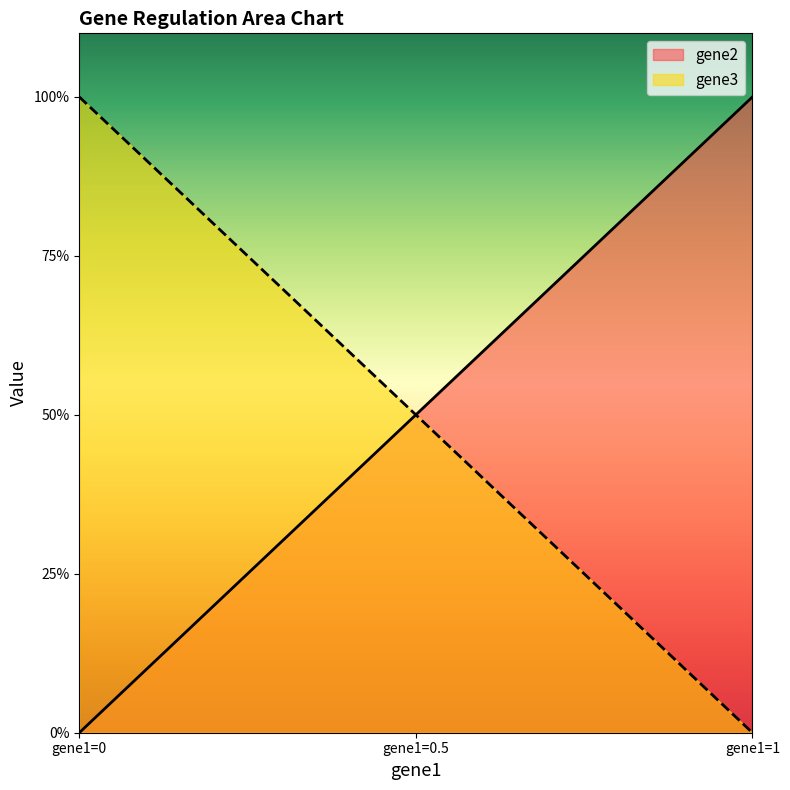

The value of gene3 at gene1=1 is 0. True or false?

False